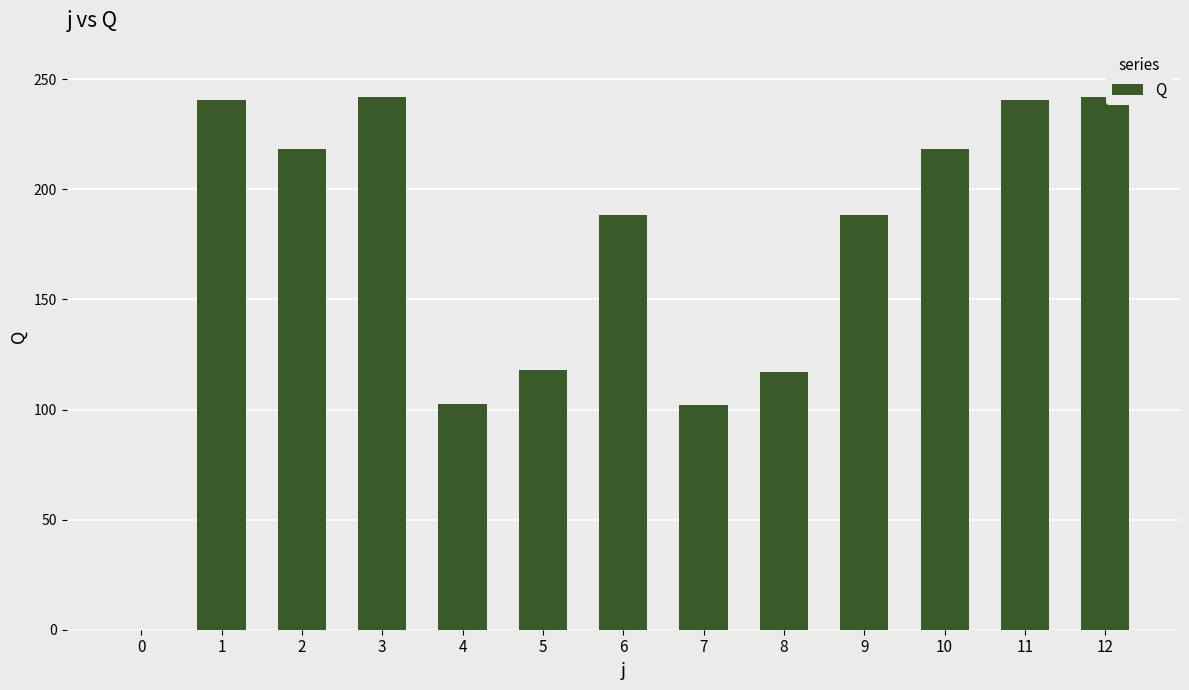

What is the average value?

170.7